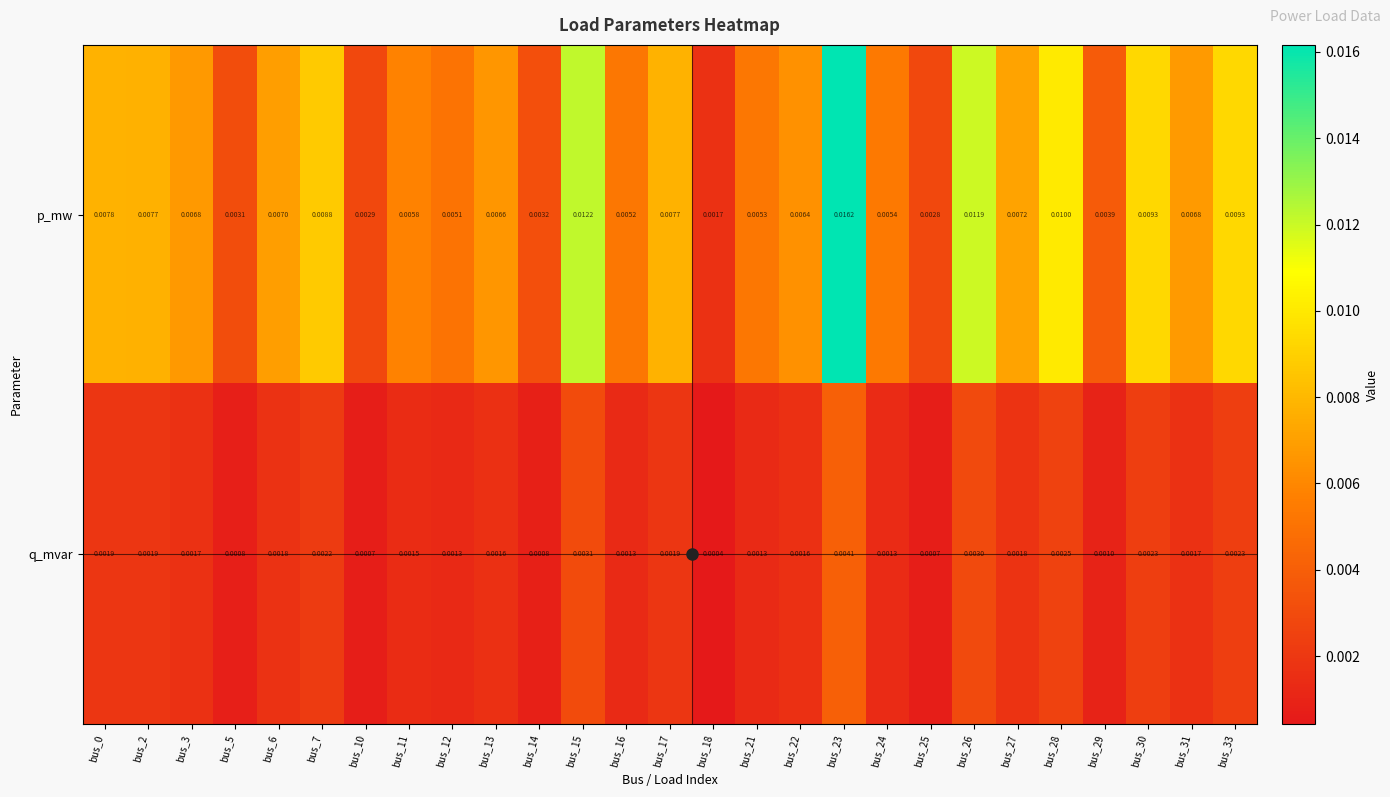

Rank the series by their maximum value, from lowest to highest.

q_mvar, p_mw